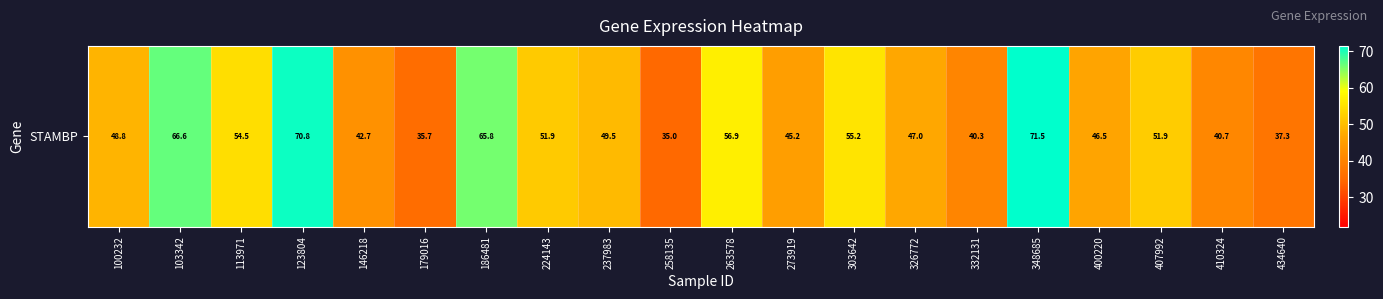

Where does the data first go above 49?

103342